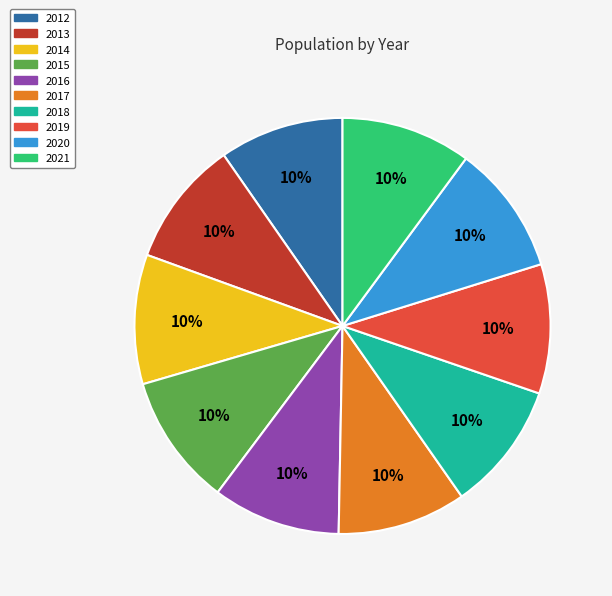

To the nearest percent, what is the average slice percentage?

10%